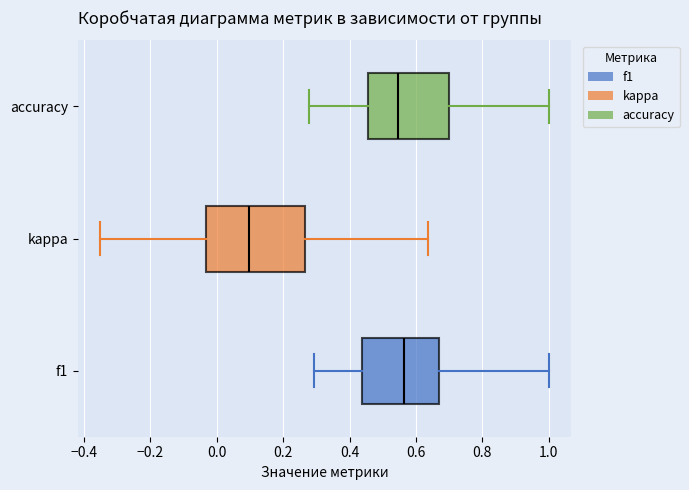

Which box has the furthest to the left median line?

kappa